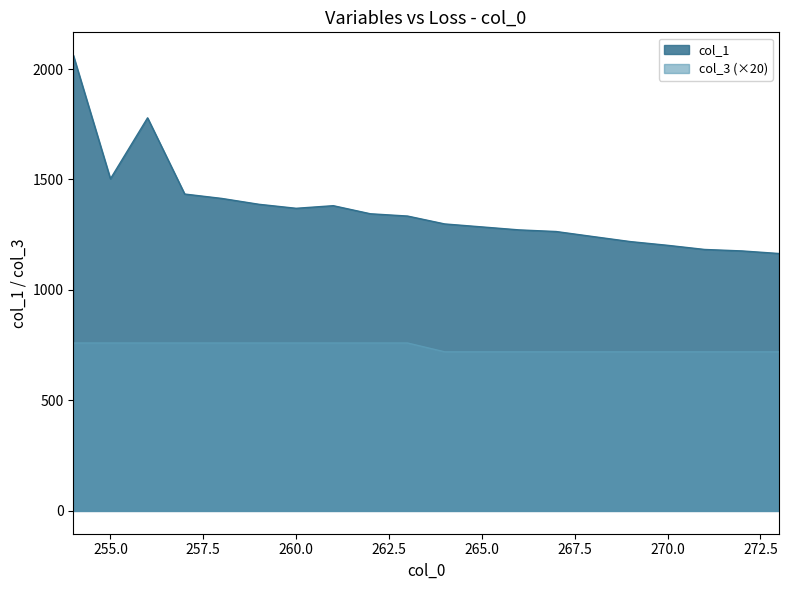

Which series changed the most between 261 and 266?

col_1